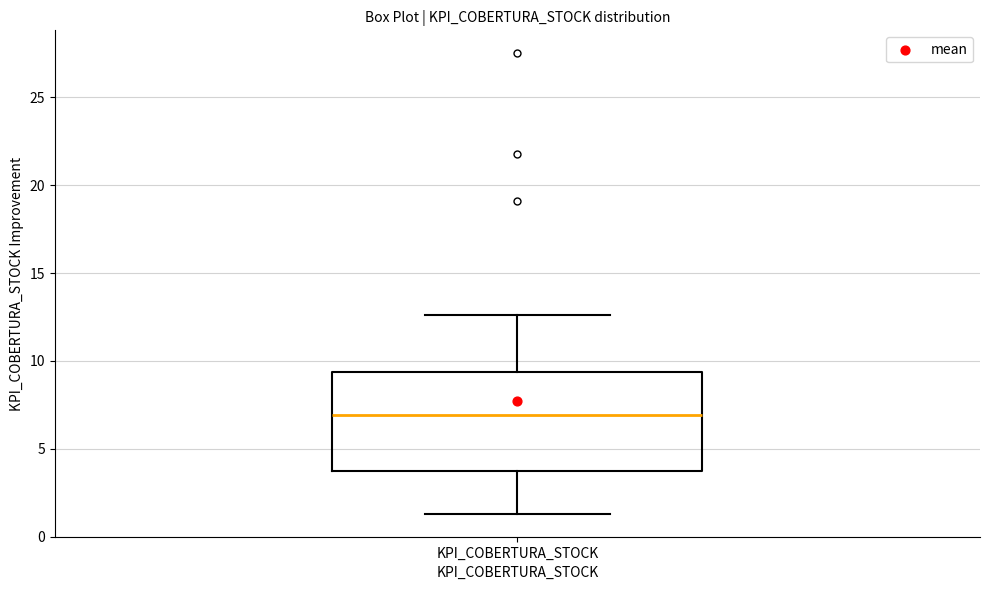

Read this box plot against the y-axis: the position of the median line, the range covered by the box, and the ends of both whiskers. The values are not printed on the chart, so give them approximately, as read against the axis.

median 7.0, box 3.5 to 9.5, whiskers 1.5 to 12.5